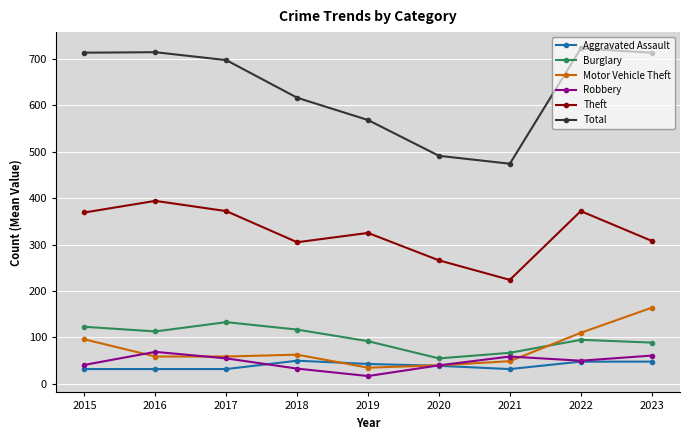

What is the average value of the Theft series?

326